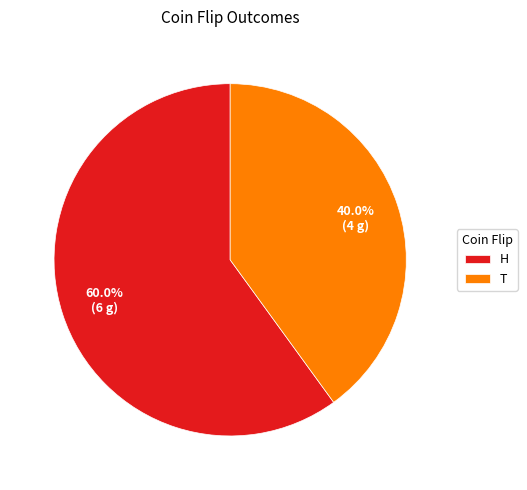

Do T and H together represent more than half of the pie?

Yes